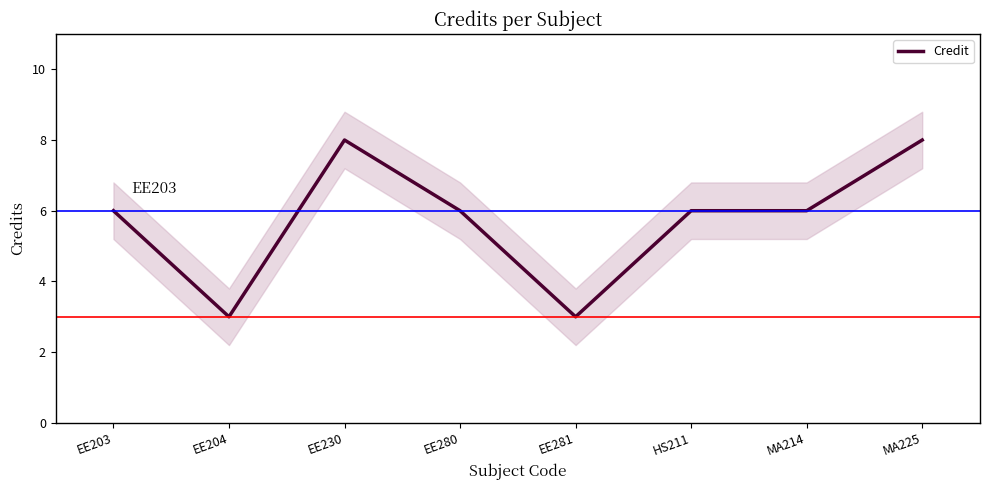

Count the number of values greater than 6.

2